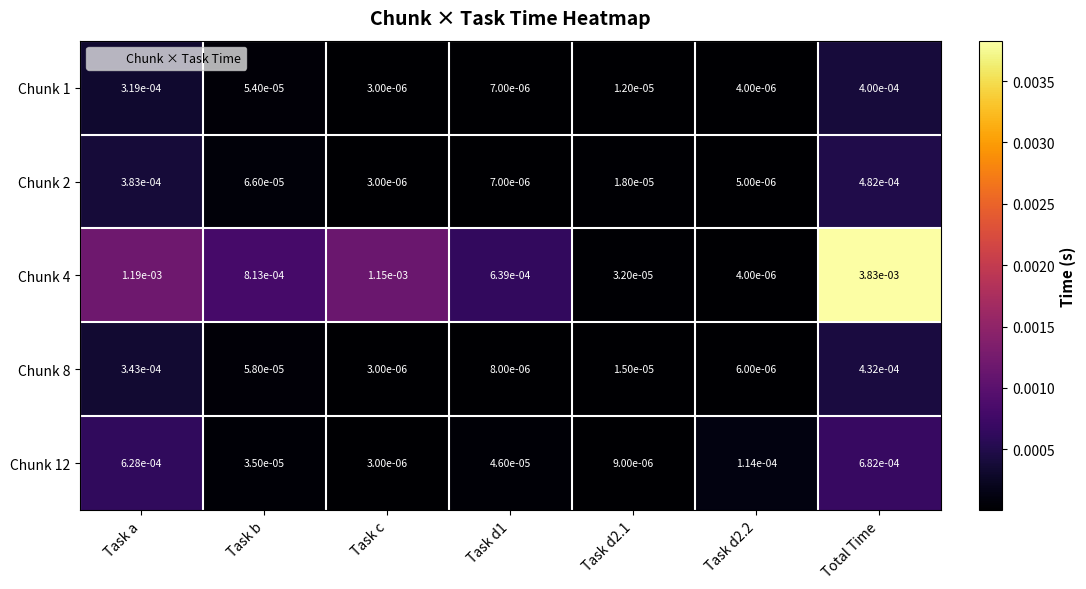

Which series changed the most between Task d1 and Total Time?

Chunk 4